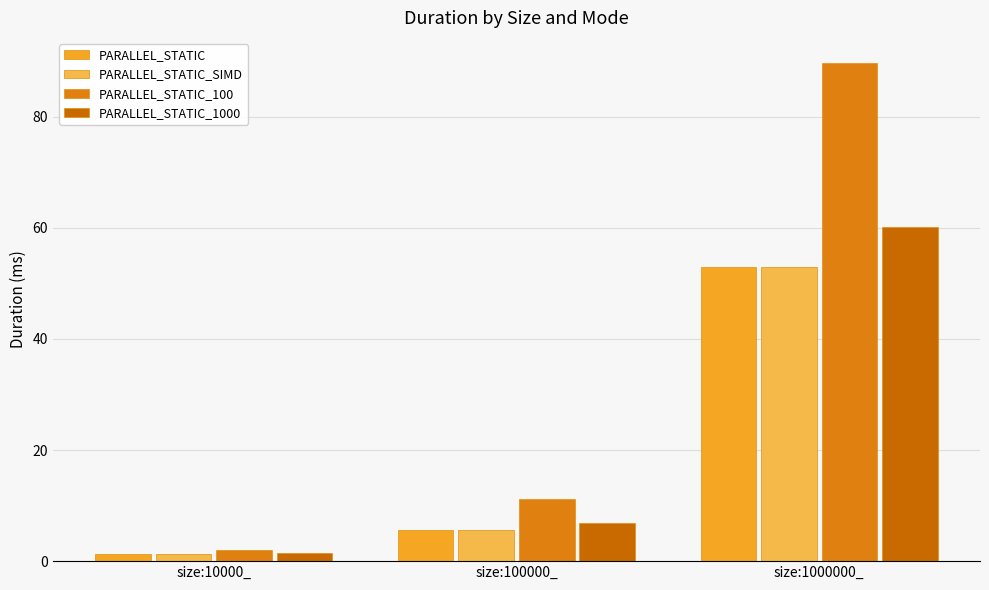

What is the sum of all PARALLEL_STATIC_SIMD values?

60.0